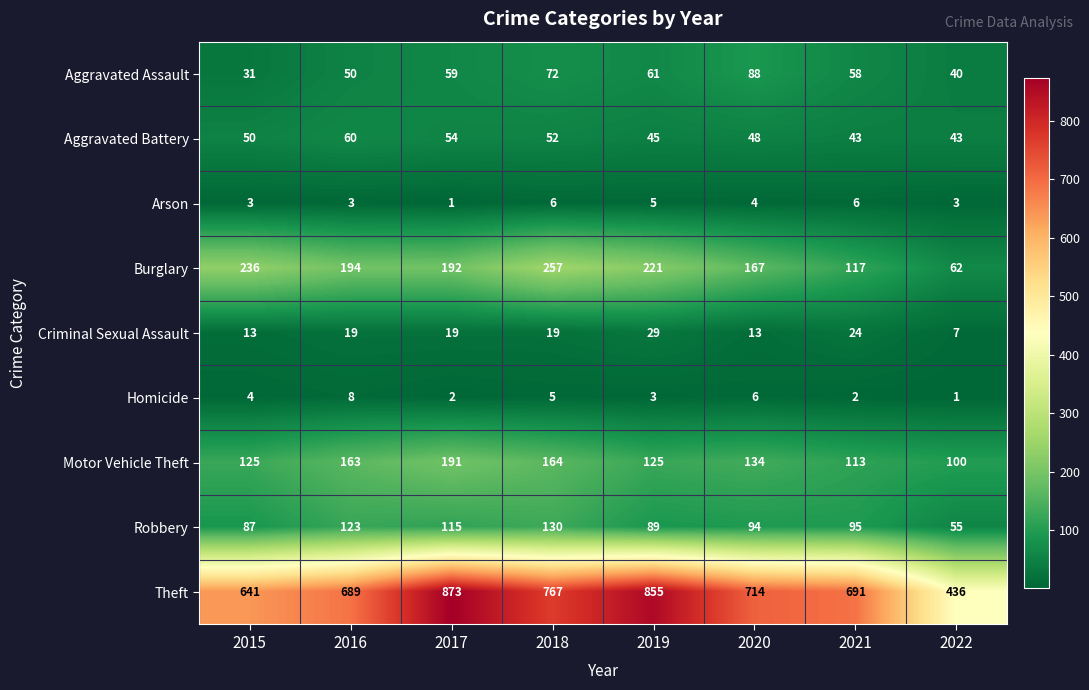

What is the difference between the maximum and second lowest values in the Robbery series?

43